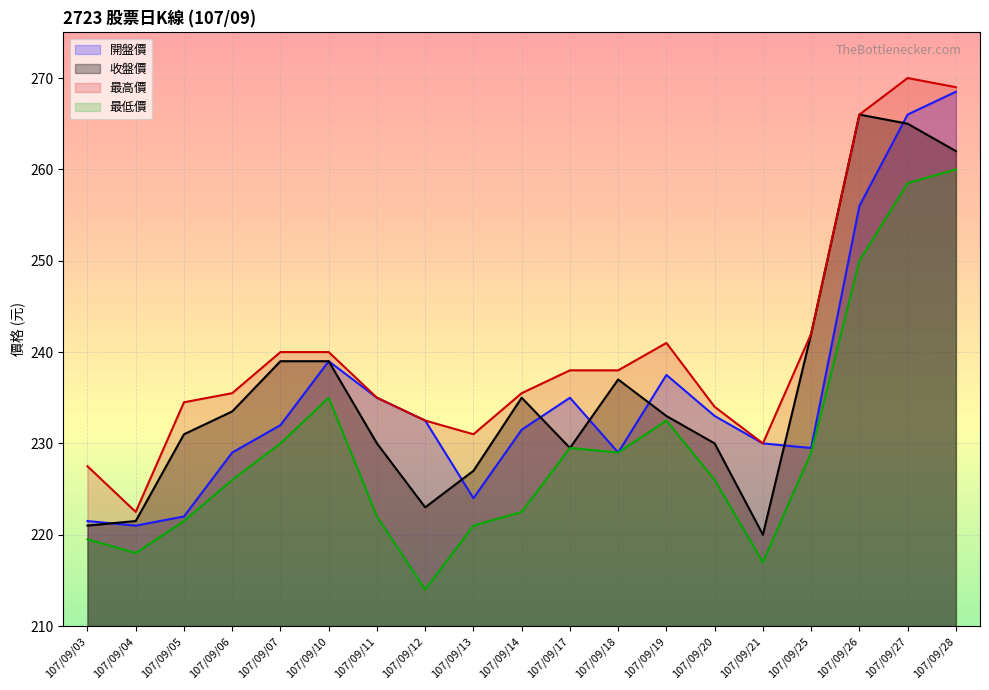

True or false: 最低價 and 最高價 cross at least once.

False